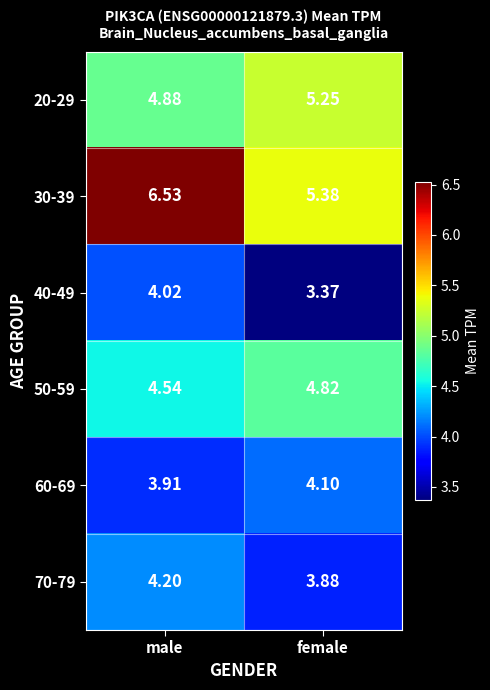

Which category has the highest value across all series?

male